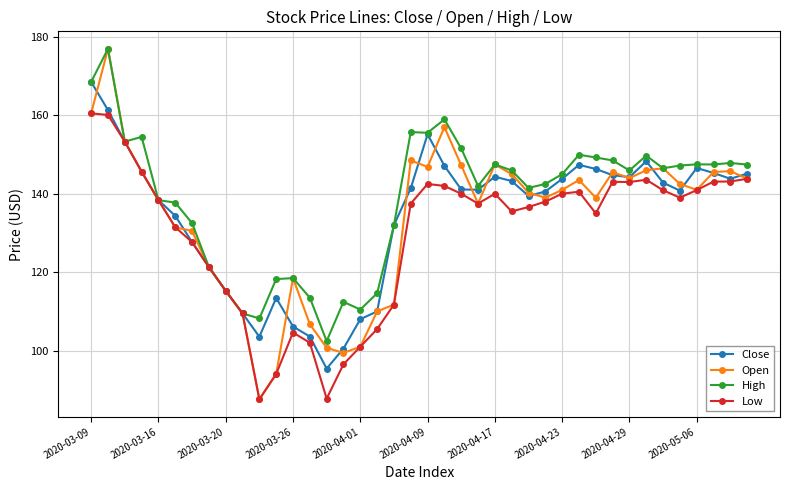

What is the value of the High point at the 2nd from the left?

176.9